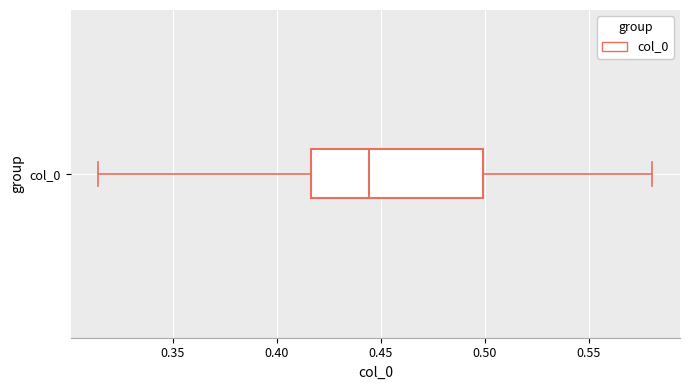

Transcribe this box plot: give where the median line is, the range the box spans, and where the two whiskers end, as read against the x-axis. The values are not printed on the chart, so give them approximately, as read against the axis.

median 0.445, box 0.415 to 0.500, whiskers 0.315 to 0.580